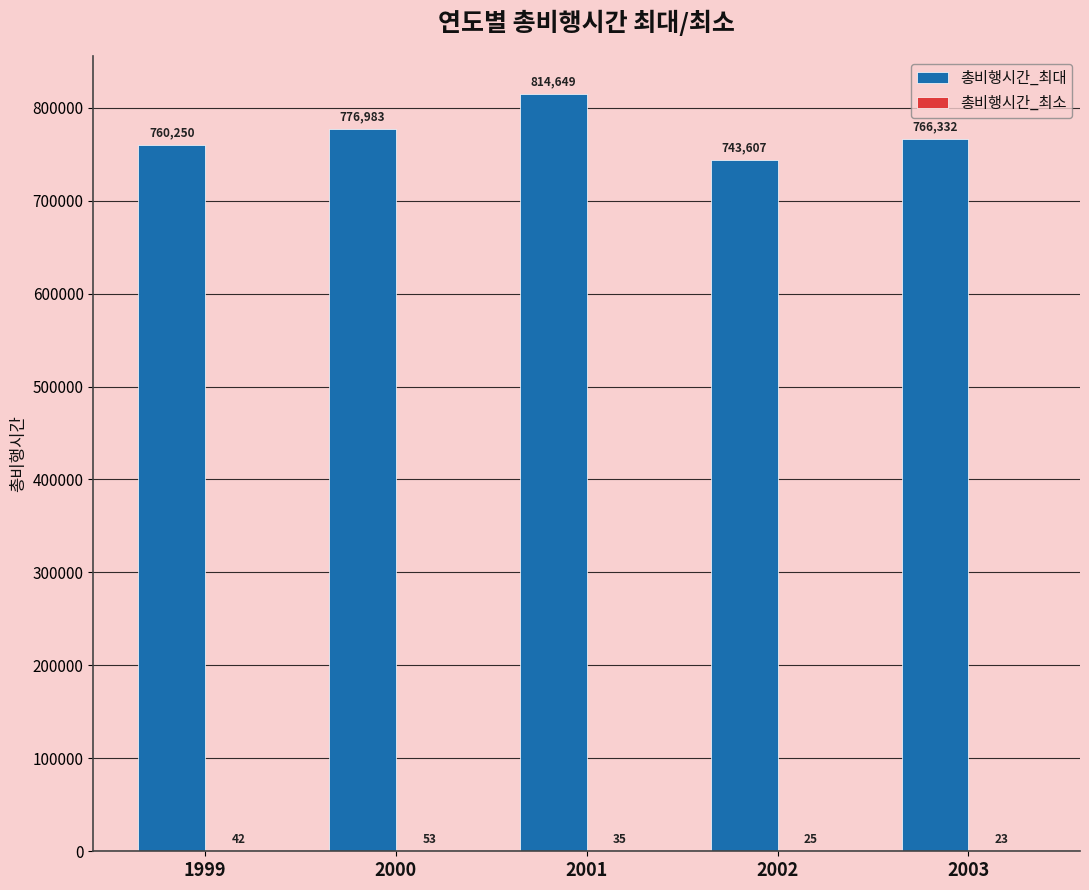

Read the 총비행시간_최대 value at 2000, to the nearest 50.

777000